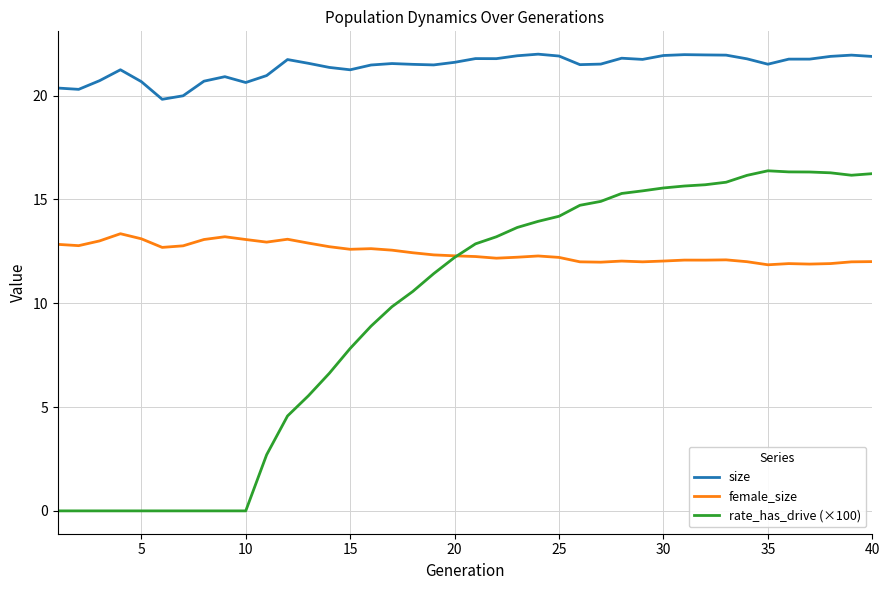

Rank the series by their maximum value, from lowest to highest.

female_size, rate_has_drive (×100), size